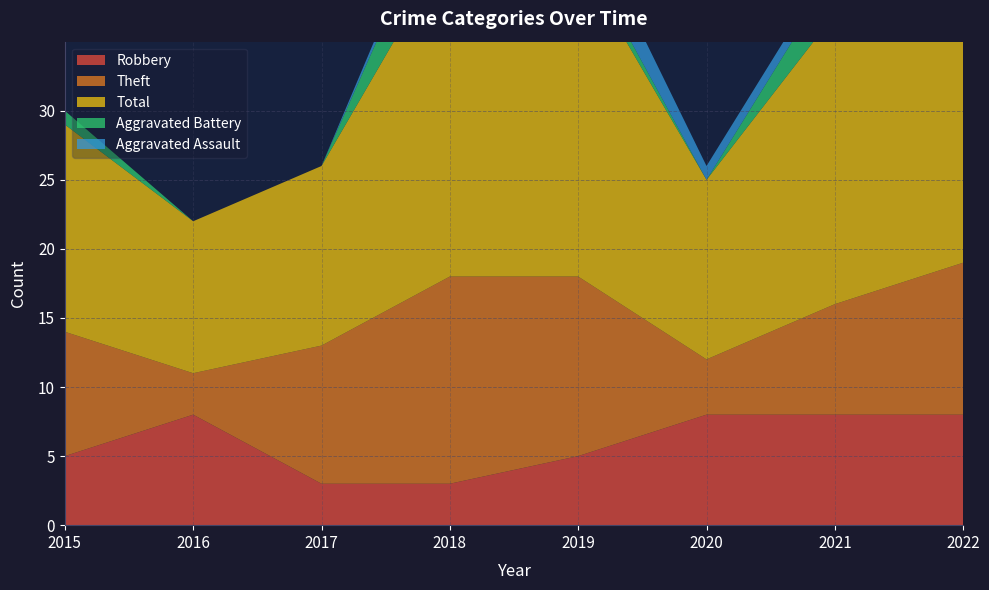

Reading left to right, extract all data points from this chart.

Robbery: 2015=5	2016=8	2017=3	2018=3	2019=5	2020=8	2021=8	2022=8
Theft: 2015=9	2016=3	2017=10	2018=15	2019=13	2020=4	2021=8	2022=11
Total: 2015=15	2016=11	2017=13	2018=24	2019=23	2020=13	2021=21	2022=25
Aggravated Battery: 2015=1	2016=0	2017=0	2018=5	2019=1	2020=0	2021=3	2022=5
Aggravated Assault: 2015=0	2016=0	2017=0	2018=1	2019=3	2020=1	2021=1	2022=0